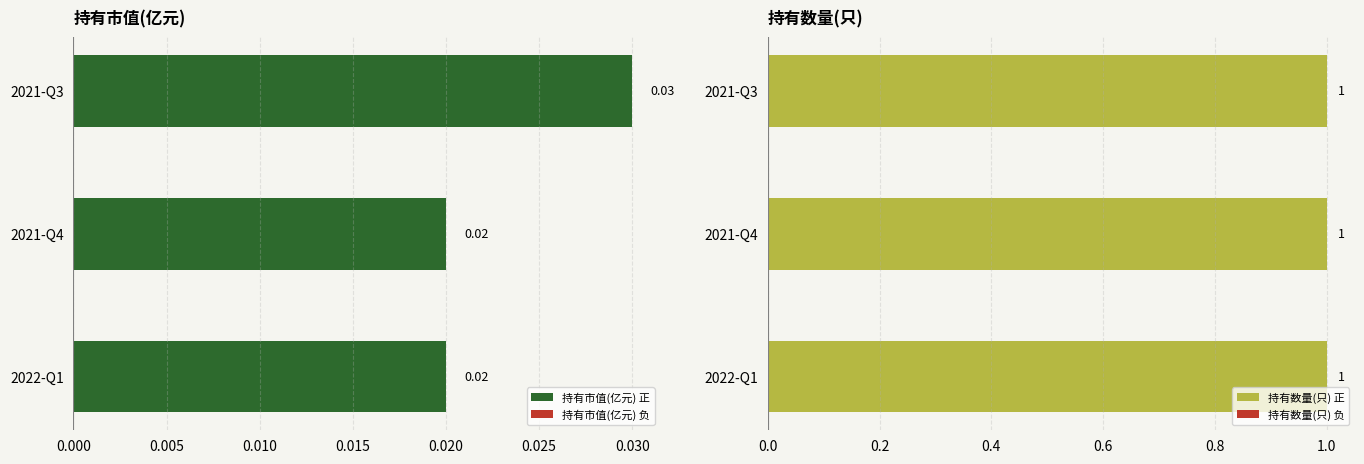

The 持有数量(只) 负 series shows 0.3 at 0.005. True or false?

False